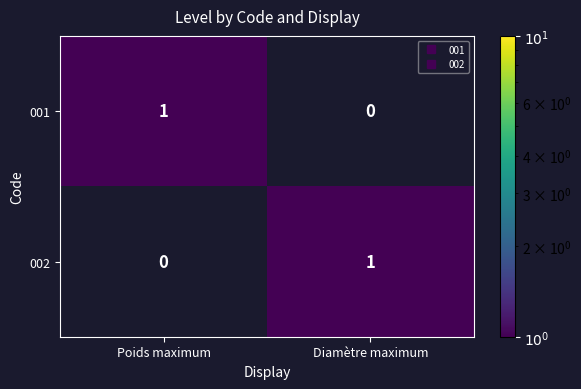

How many values in 002 are above zero?

1